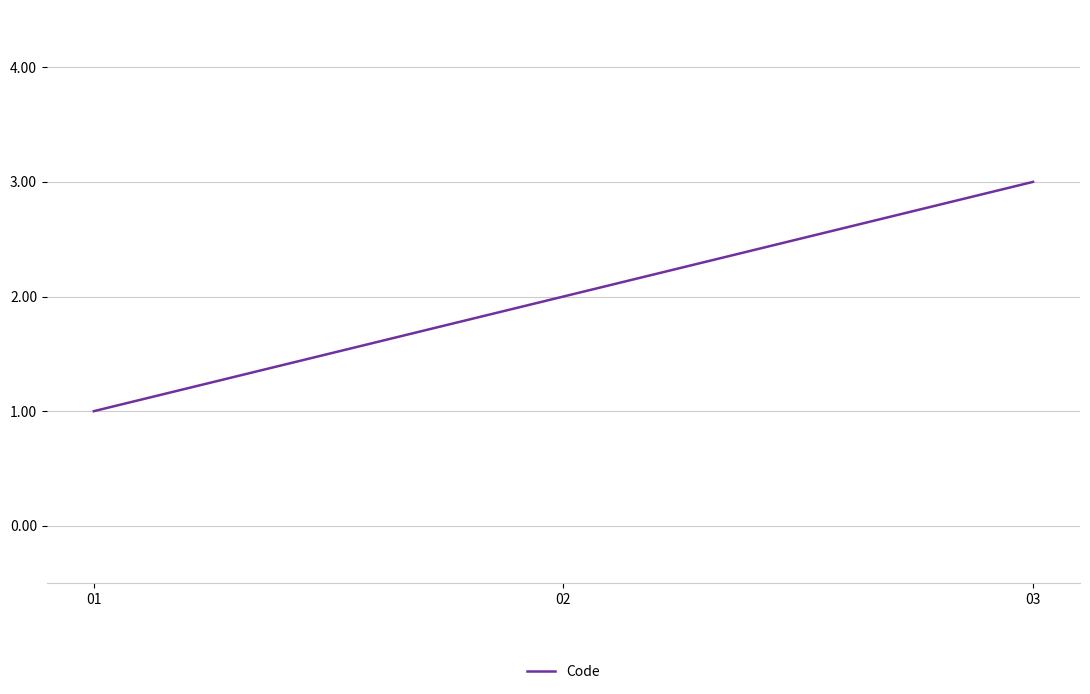

What is the difference between the values at 02 and 01?

1